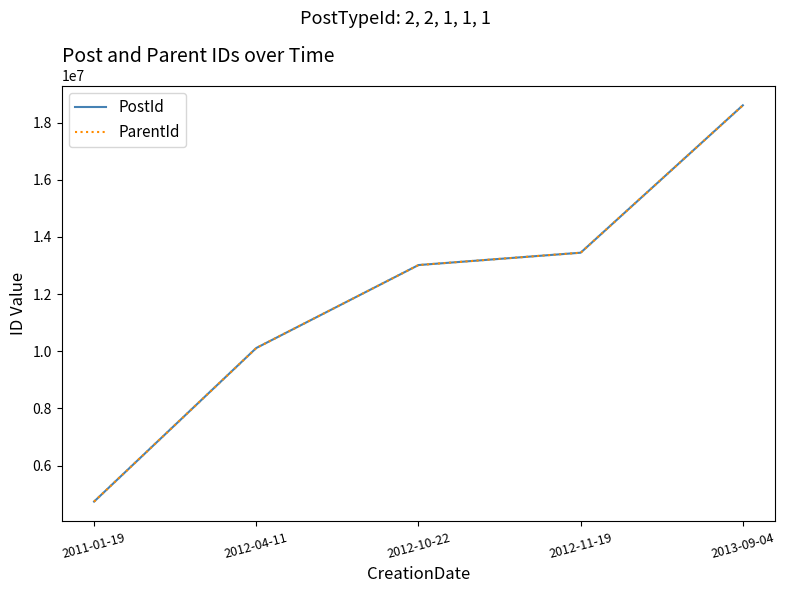

At which label does ParentId reach its peak?

2013-09-04